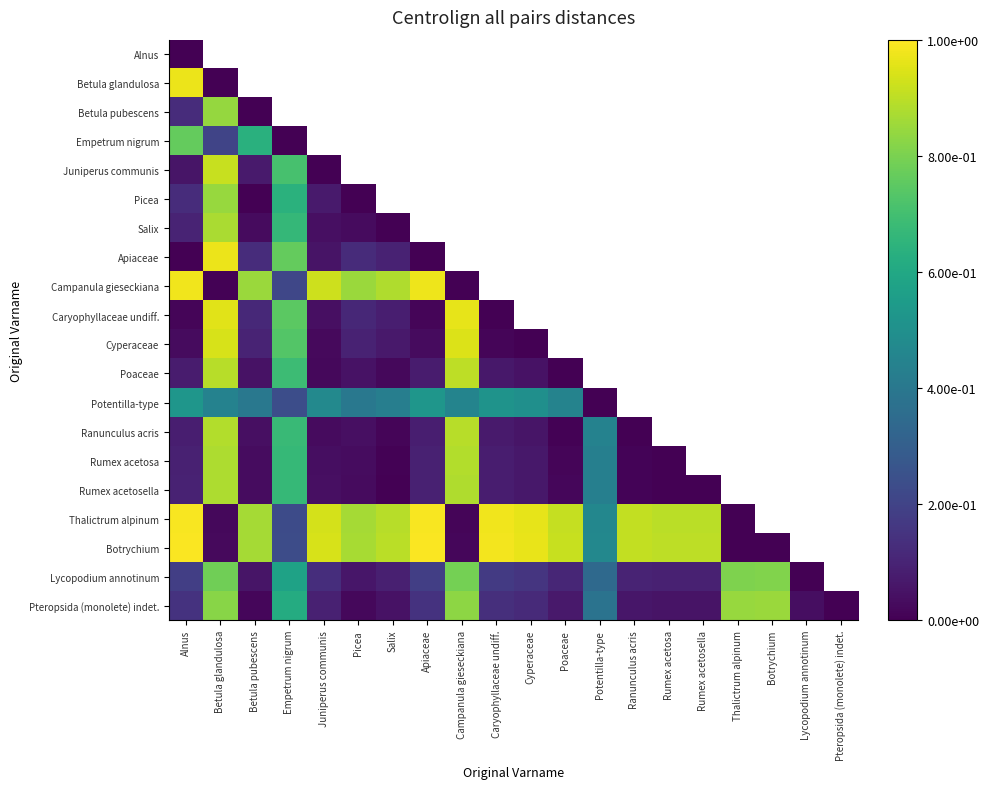

Count the number of data series in this chart.

20